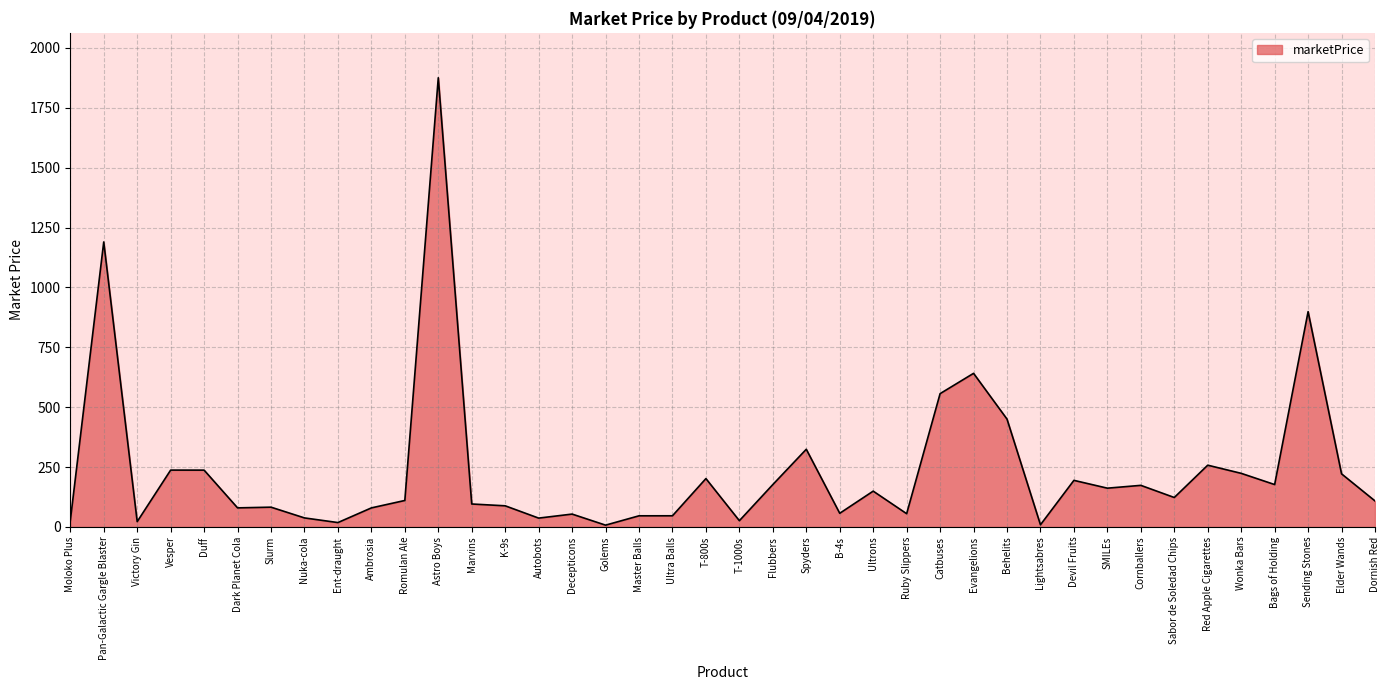

What is the difference between the values at Golems and Ultra Balls?

39.1